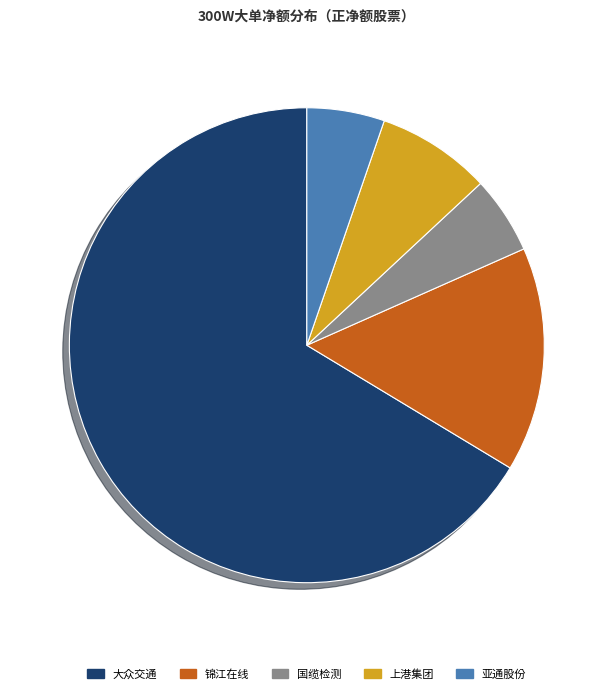

Is there any slice that represents more than half of the pie?

Yes